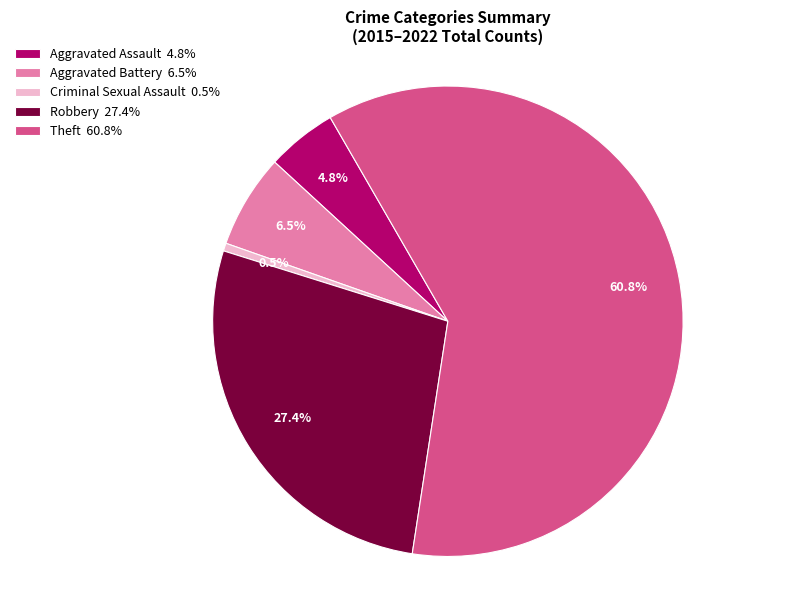

The Criminal Sexual Assault slice represents 13% of the pie. True or false?

False